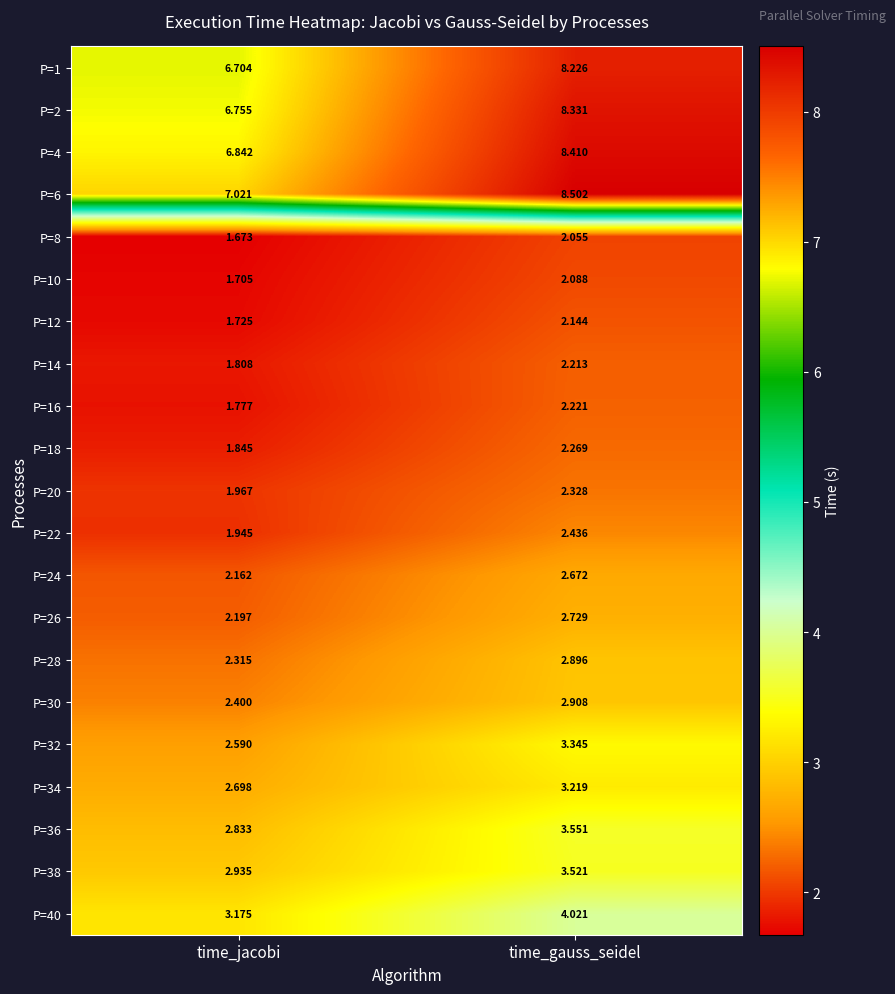

At which label does P=10 reach its peak?

time_gauss_seidel